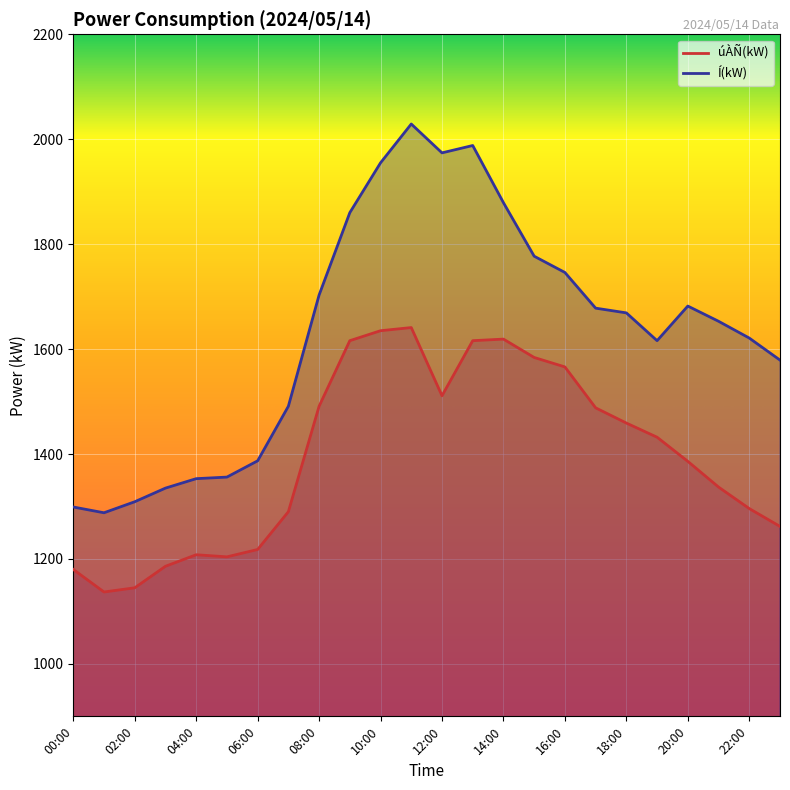

Count the number of categories in the chart.

24